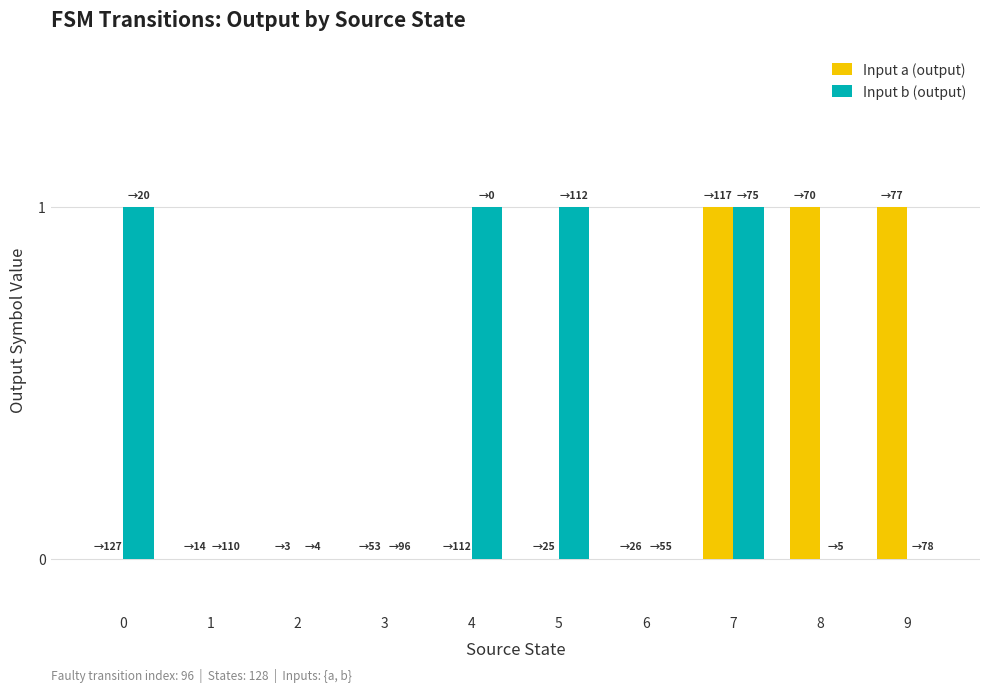

True or false: Input b (output) has a value of 0 at 3.

True